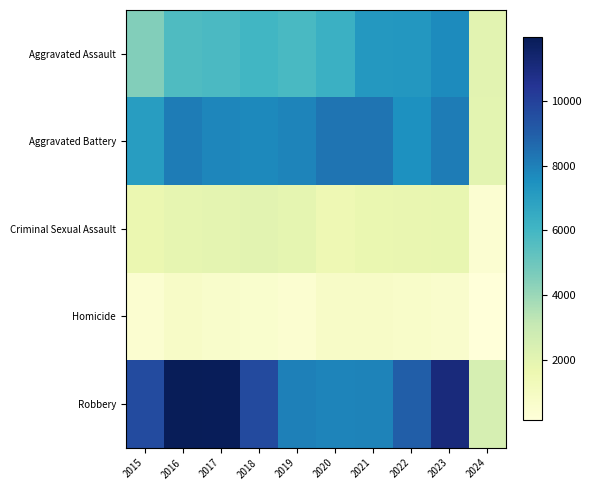

What is the difference between the highest and lowest values at 2022?

8239